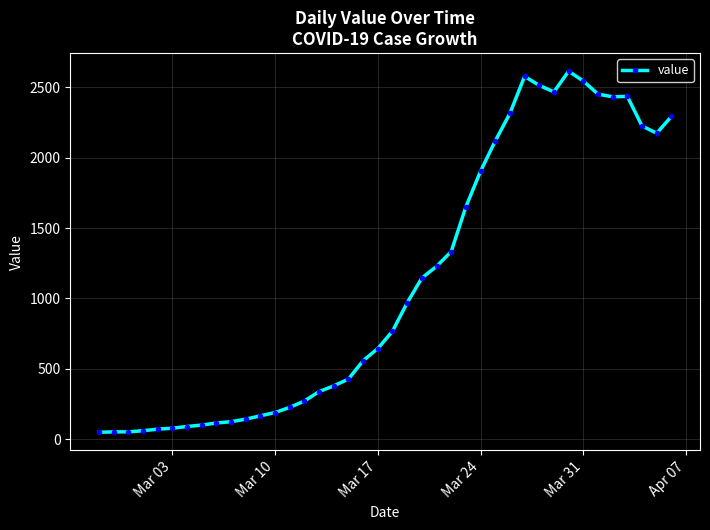

What is the greatest value displayed?

2615